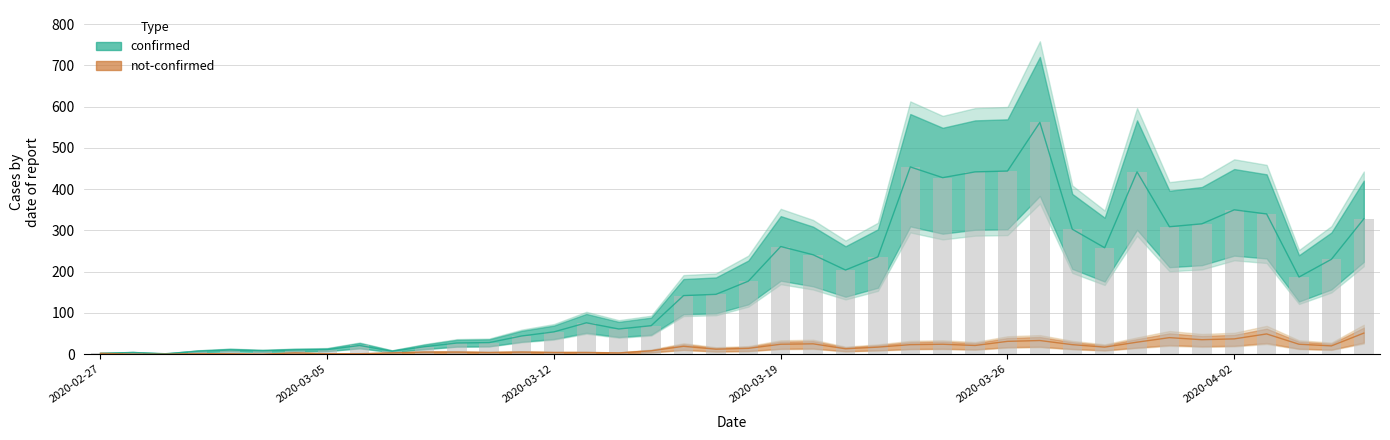

Reading left to right, extract all data points from this chart.

confirmed: 2	4	1	7	10	8	10	11	21	7	18	27	28	44	54	76	61	69	142	145	177	261	241	204	236	454	428	442	444	562	303	258	442	309	316	350	340	187	230	328
not-confirmed: 2	0	0	1	1	0	3	1	1	3	5	5	4	5	4	4	3	8	19	12	14	24	25	13	17	23	24	21	31	33	23	17	29	40	35	37	49	24	20	51